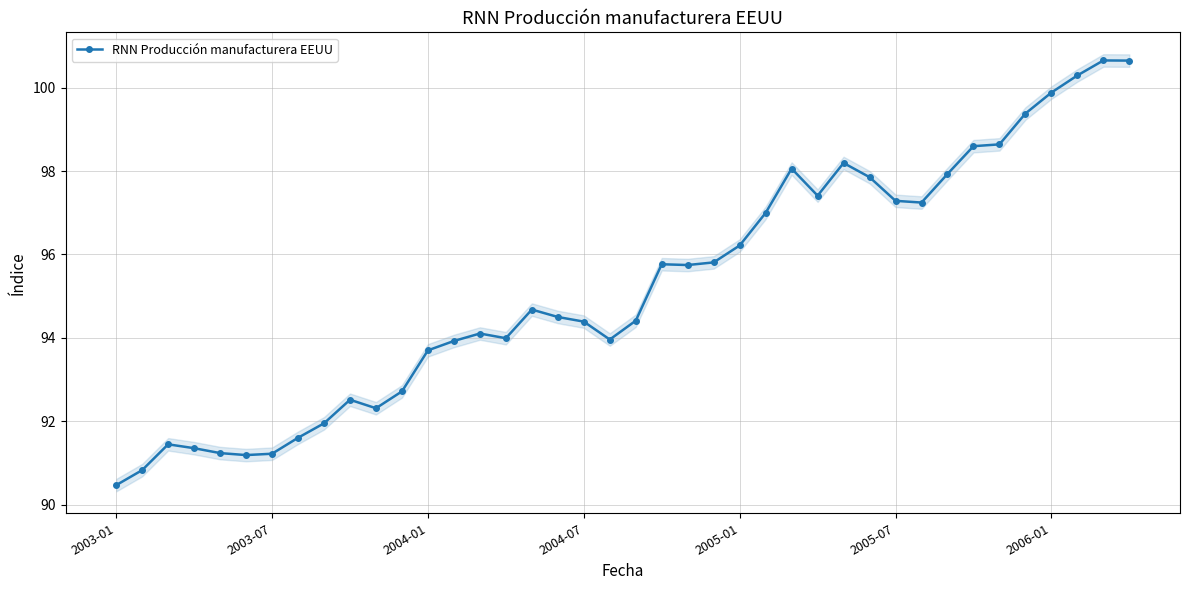

Count the number of data series in this chart.

1